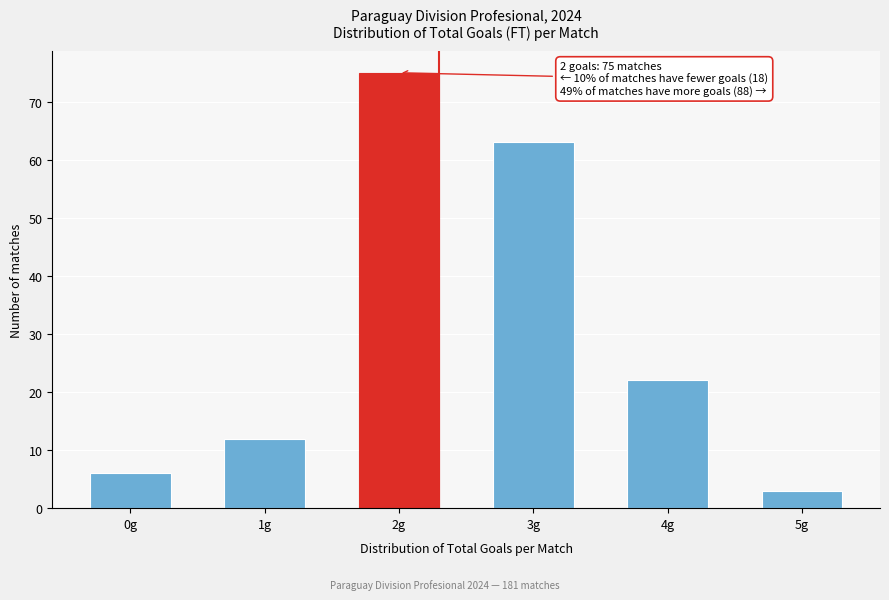

Reading right to left, extract all data points from this chart.

3	22	63	75	12	6